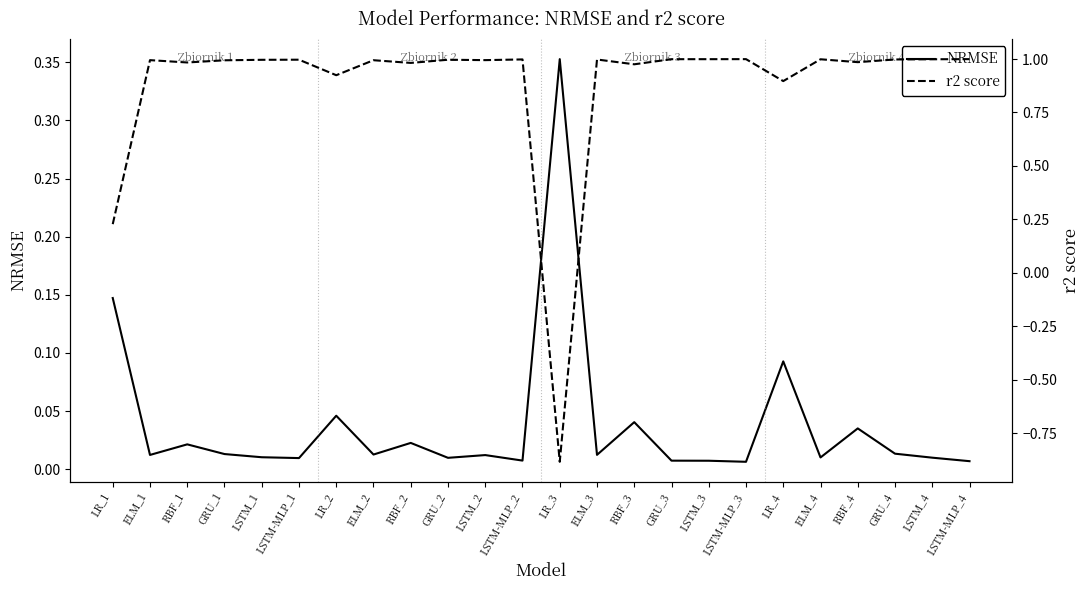

True or false: NRMSE has a value of 0.0 at RBF_2.

True